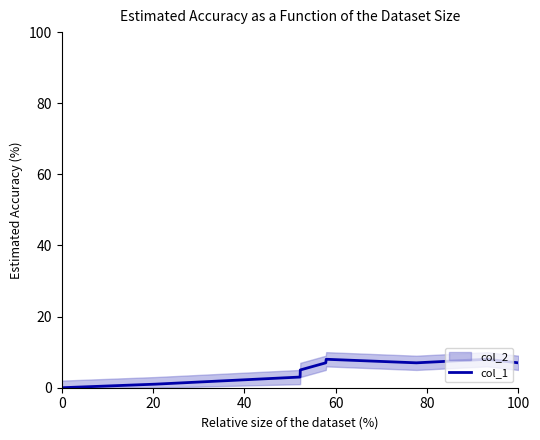

How many positive values are there?

8